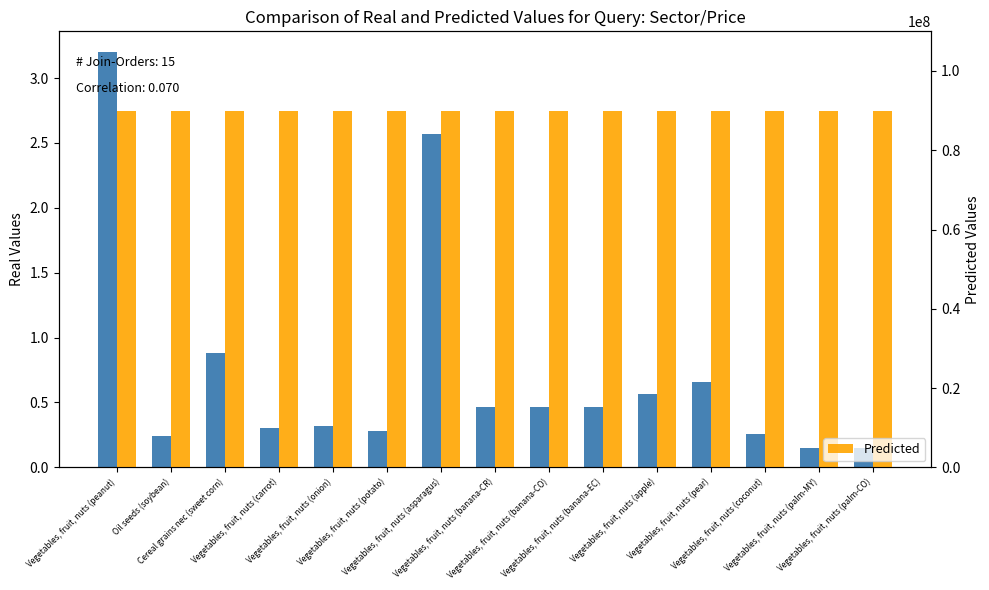

Which series changed the most between Vegetables, fruit, nuts (apple) and Vegetables, fruit, nuts (palm-MY)?

Price